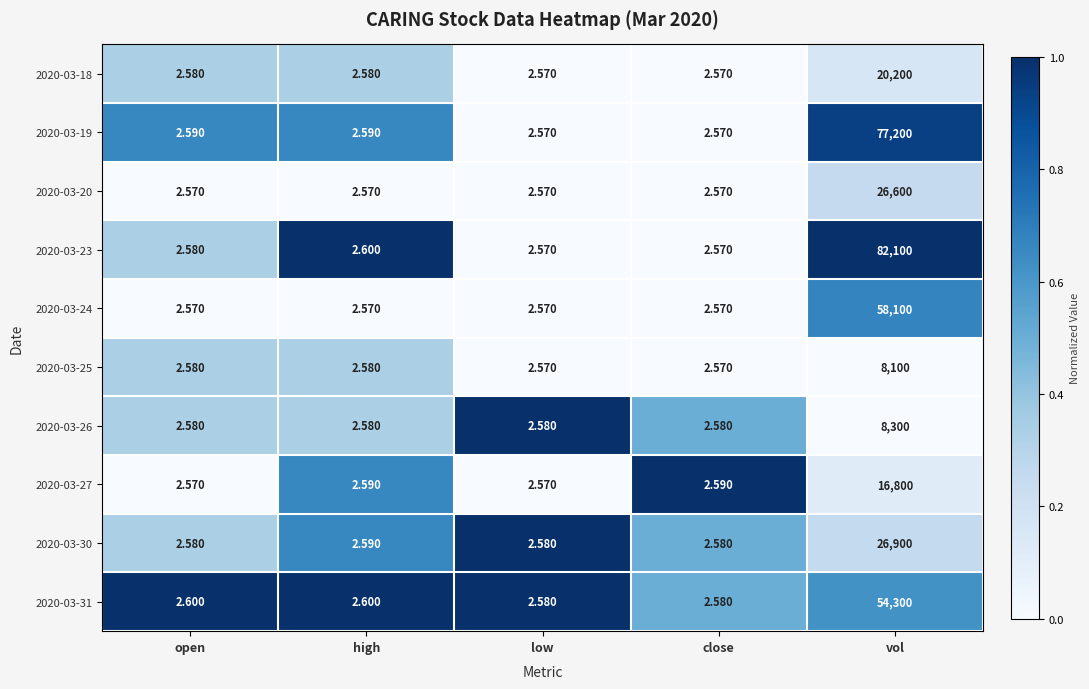

List the series in order of their peak value, lowest first.

2020-03-25, 2020-03-26, 2020-03-27, 2020-03-18, 2020-03-20, 2020-03-30, 2020-03-31, 2020-03-24, 2020-03-19, 2020-03-23